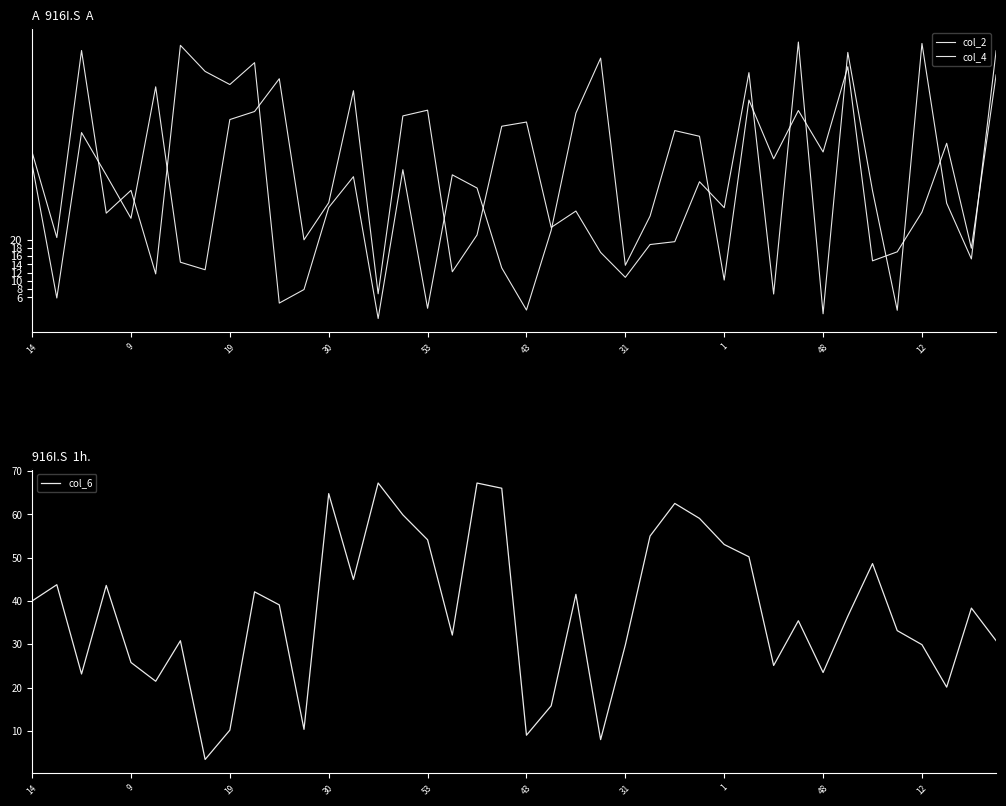

Count the number of categories in the chart.

40